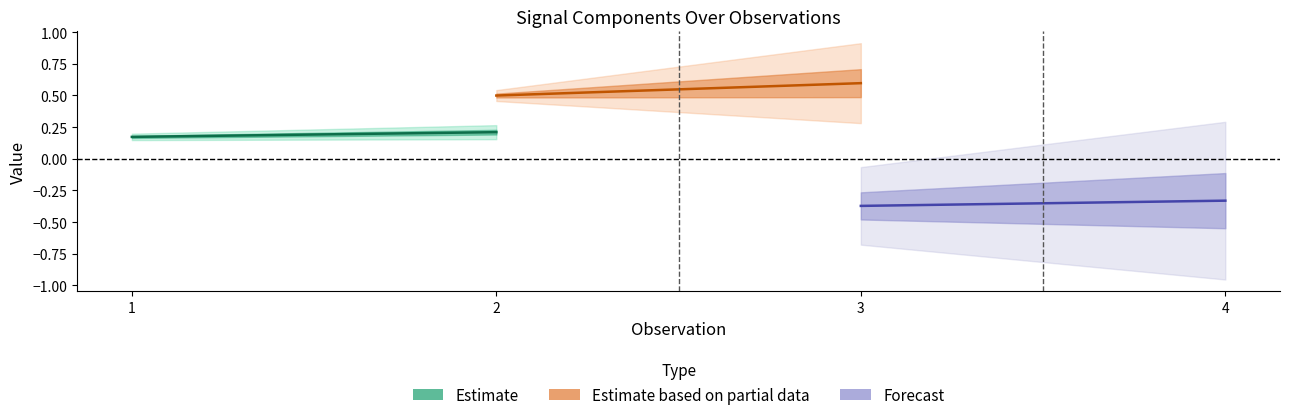

The Estimate series shows 0.2 at 2. True or false?

True